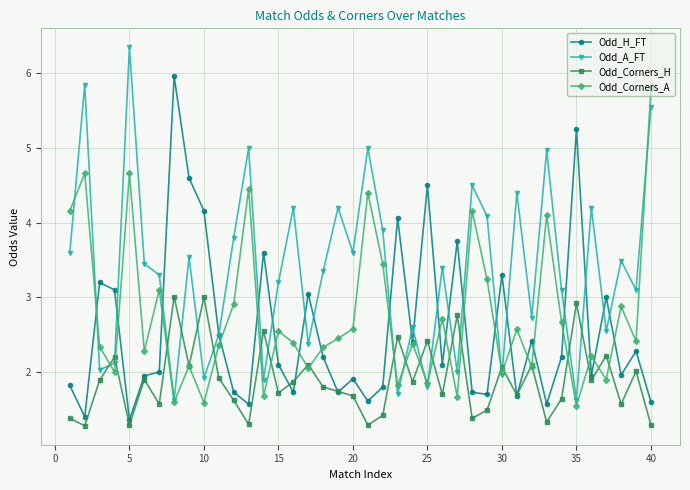

What is the value of the Odd_Corners_A point at the 8th from the left?

1.6